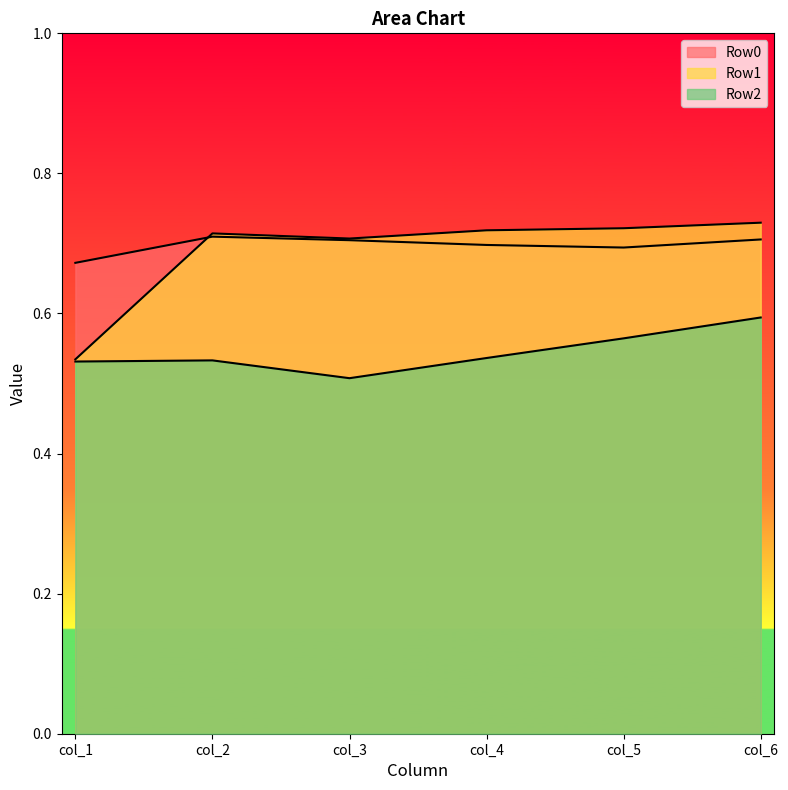

Which series has the largest range (max minus min)?

Row1